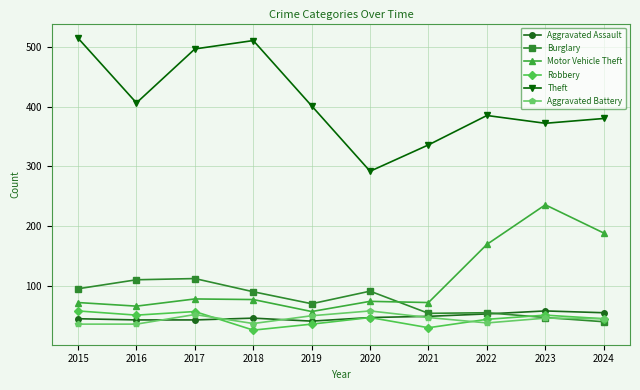

At how many categories does at least one series exceed 106?

10